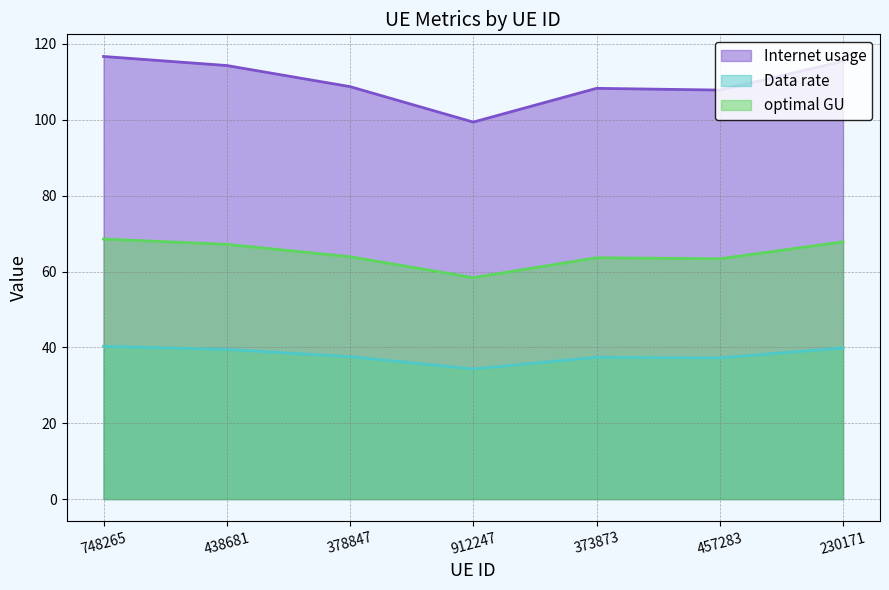

Rank the series at 748265 from lowest to highest value.

Data rate, optimal GU, Internet usage